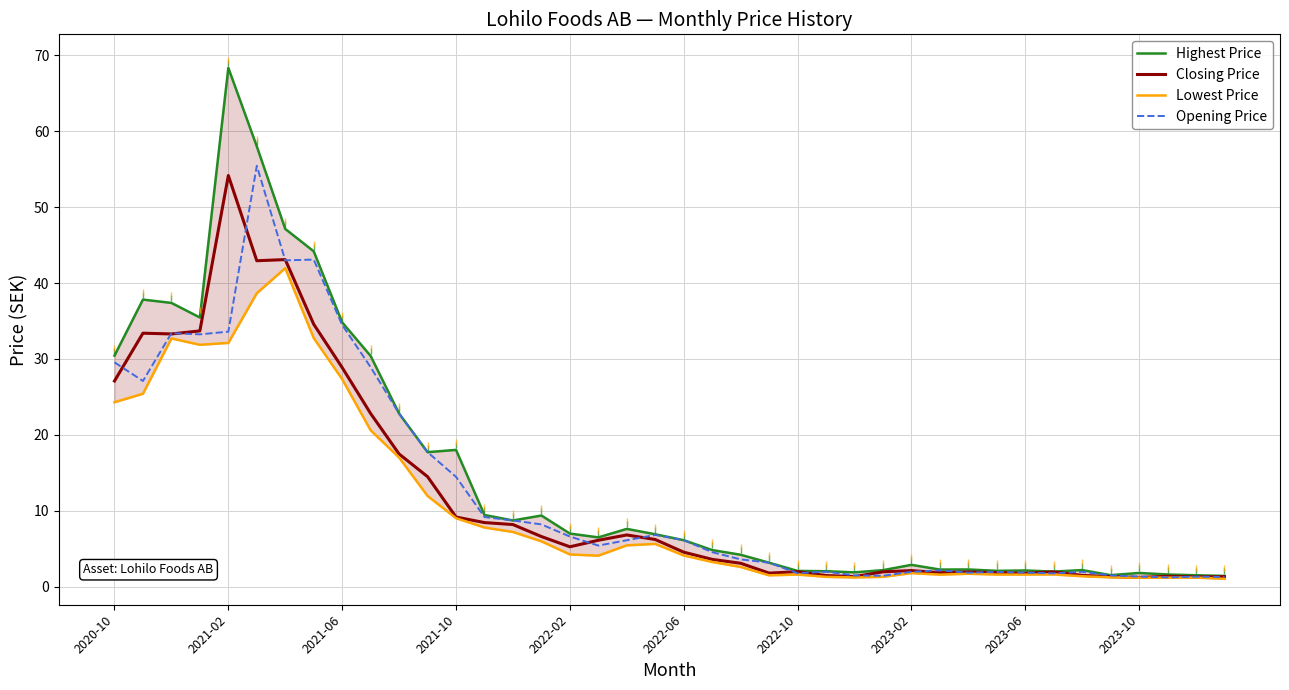

What is the maximum value for Opening Price?

55.5